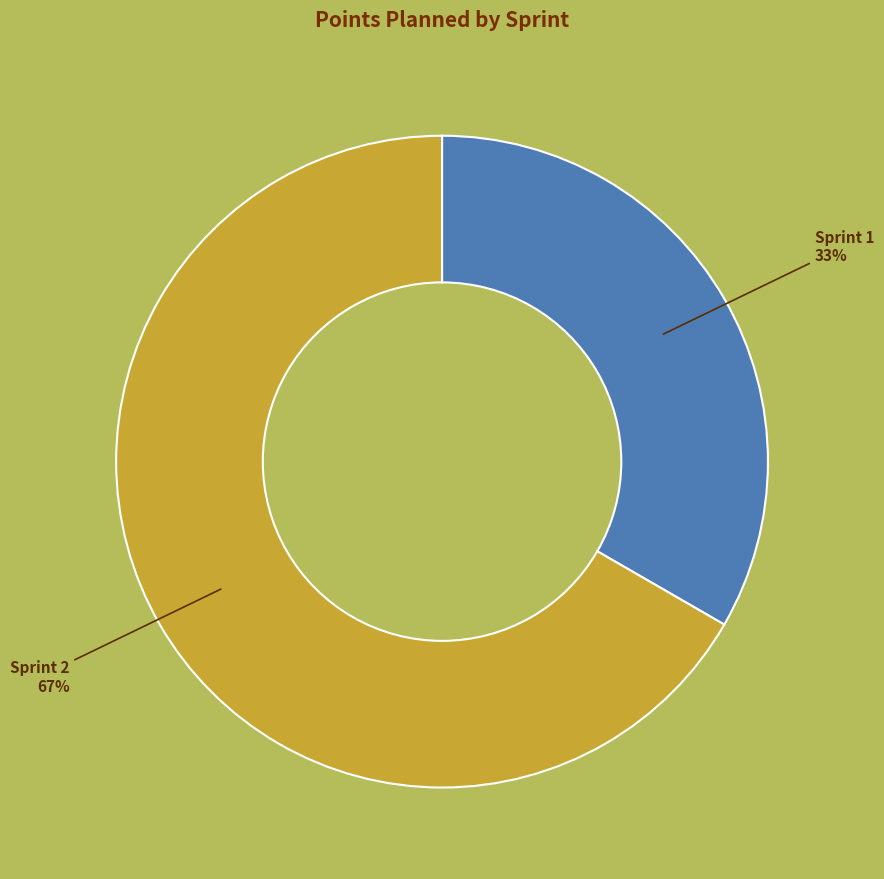

To the nearest percent, what is the combined percentage of Sprint 1 and Sprint 2?

100%